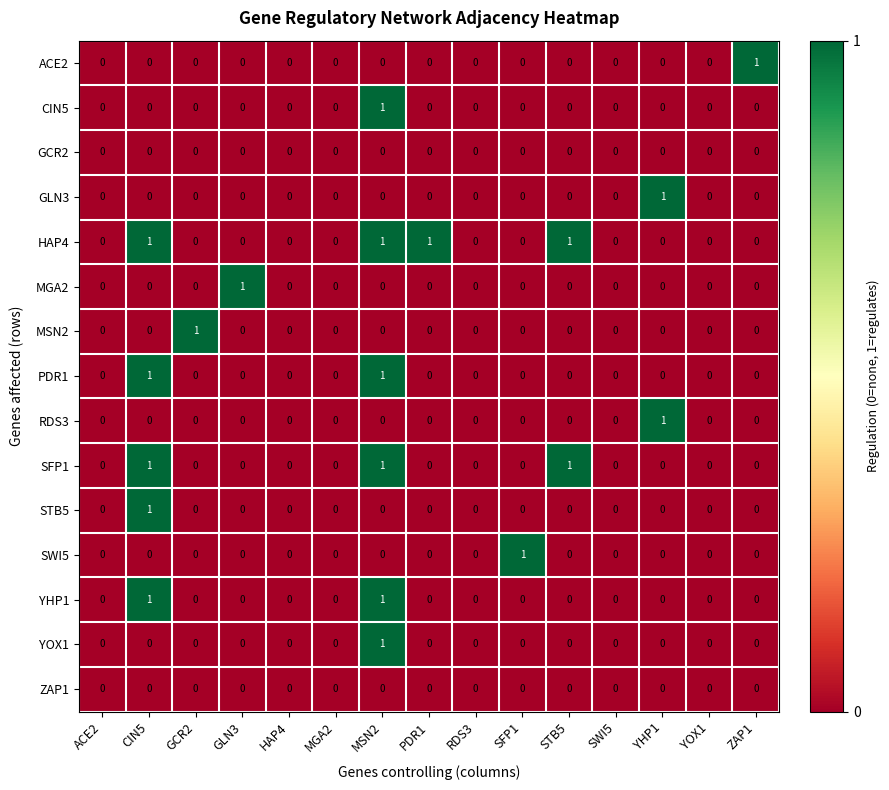

How many YOX1 values are between 0 and 1?

15